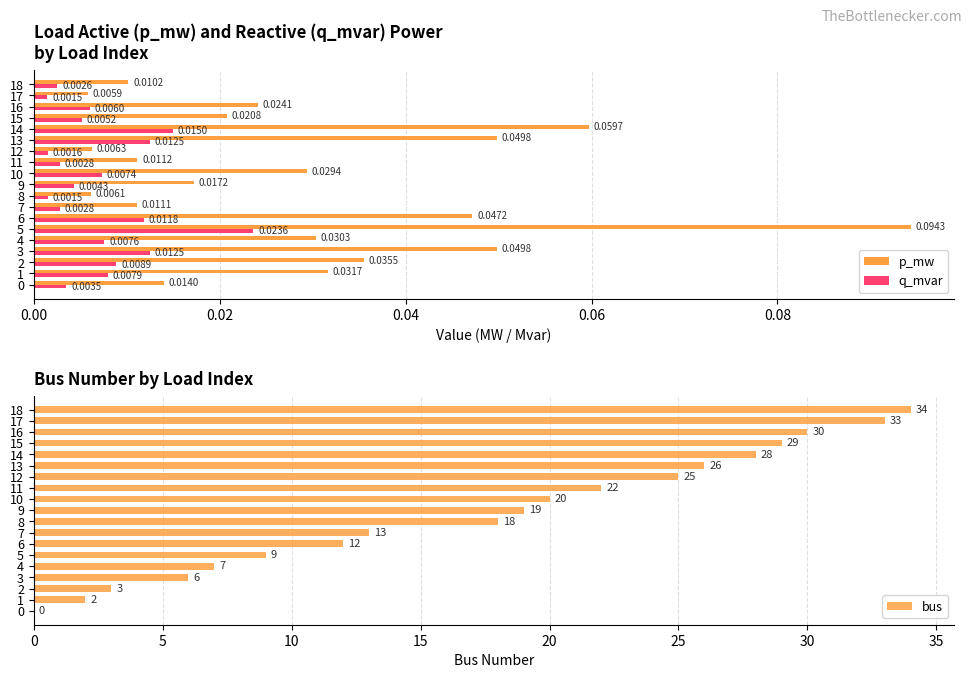

What is the sum of all p_mw values?

0.6